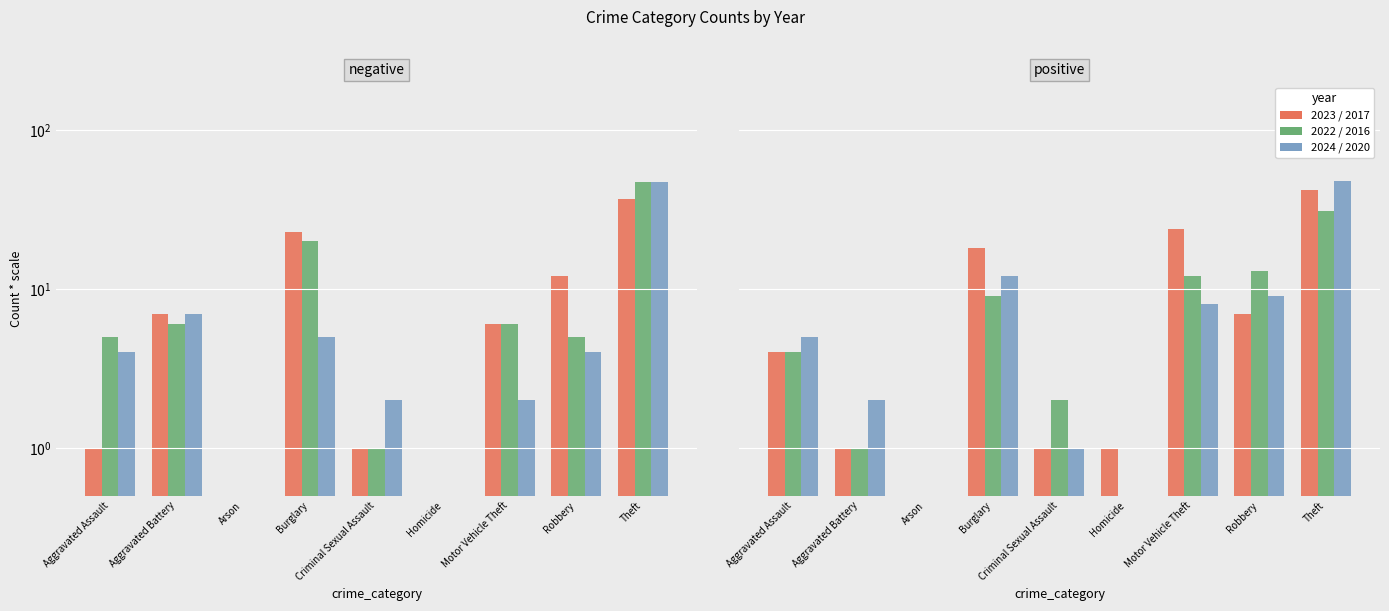

Reading left to right, transcribe all the data shown in this chart.

2023: 4.0	1.0	0.0	18.0	1.0	1.0	24.0	7.0	42.0
2022: 4.0	1.0	0.0	9.0	2.0	0.0	12.0	13.0	31.0
2024: 5.0	2.0	0.0	12.0	1.0	0.0	8.0	9.0	48.0
2017: 1.0	7.0	0.0	23.0	1.0	0.0	6.0	12.0	37.0
2016: 5.0	6.0	0.0	20.0	1.0	0.0	6.0	5.0	47.0
2020: 4.0	7.0	0.0	5.0	2.0	0.0	2.0	4.0	47.0